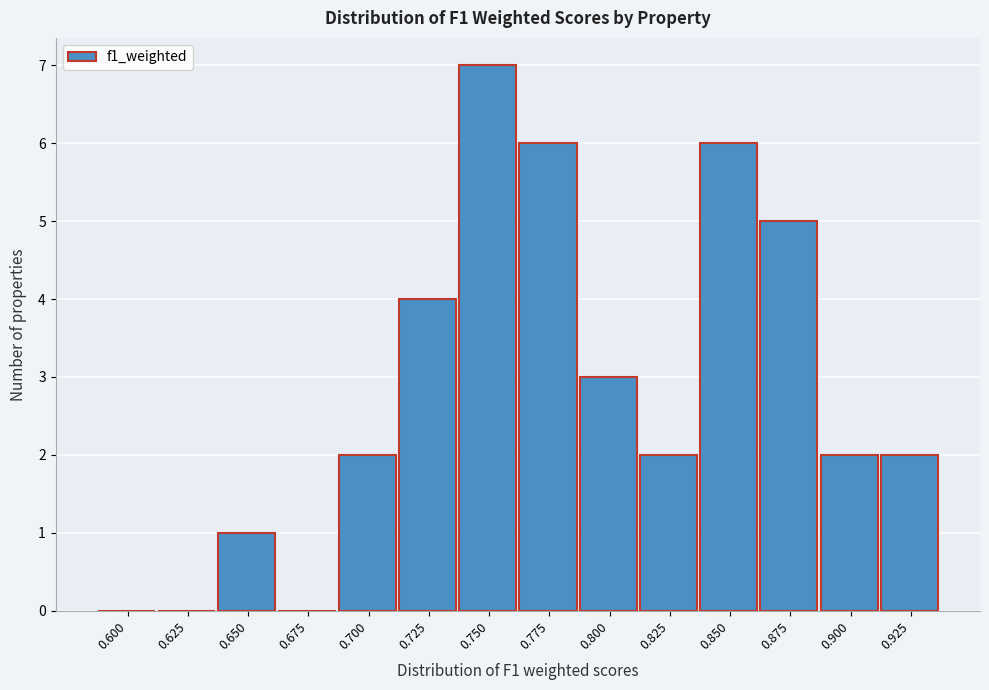

Reading right to left, what are all the values shown in this chart?

0.925=2	0.900=2	0.875=5	0.850=6	0.825=2	0.800=3	0.775=6	0.750=7	0.725=4	0.700=2	0.675=0	0.650=1	0.625=0	0.600=0